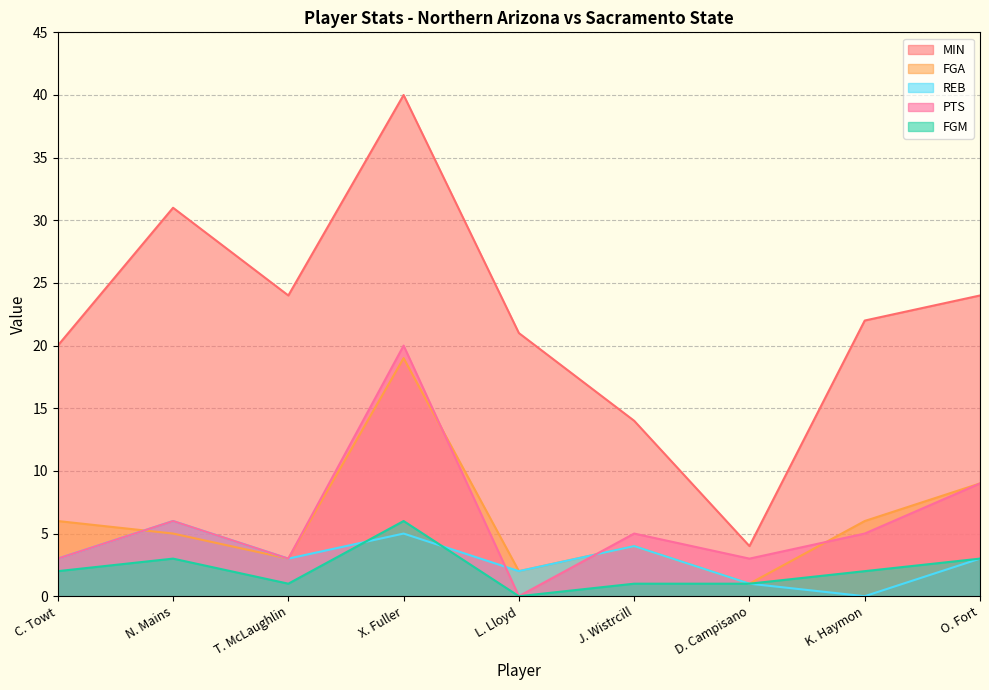

What is the difference between the highest and lowest values at L. Lloyd?

21